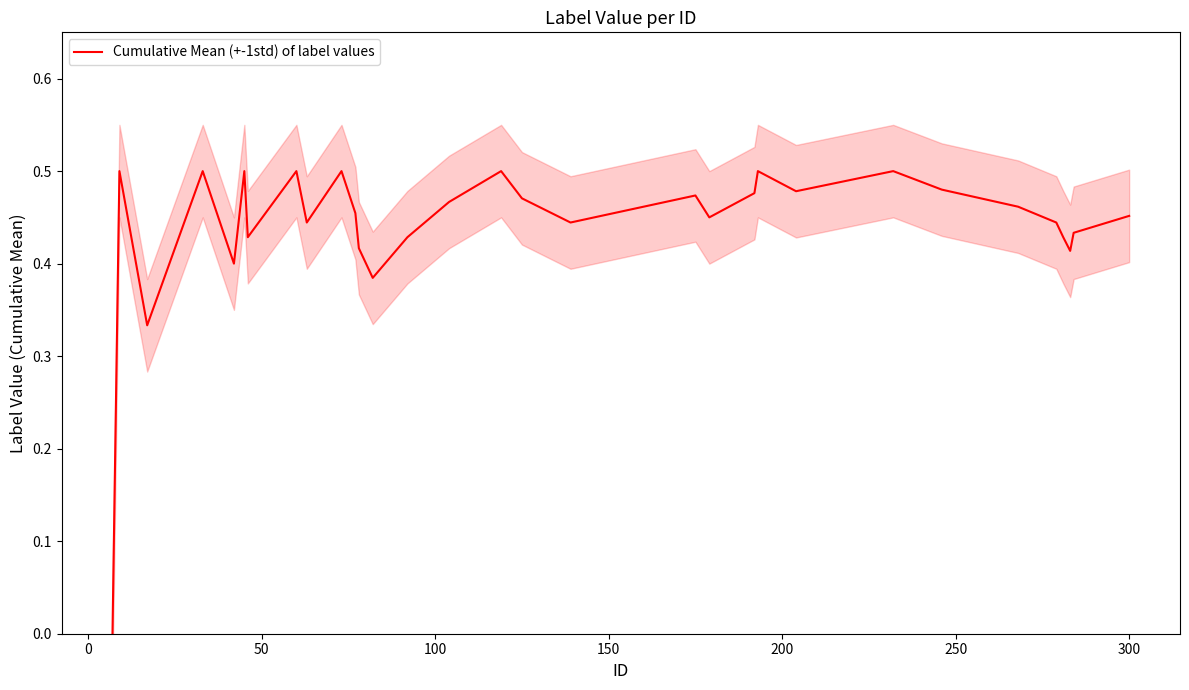

How many interior local valleys (lower than both neighbors) does the data have?

9